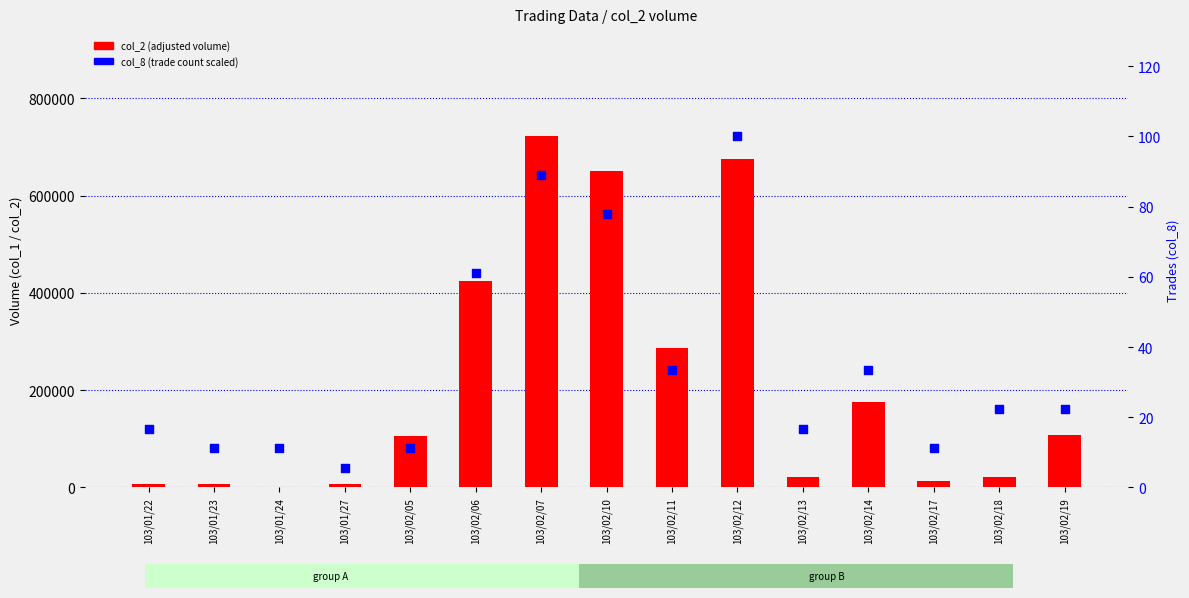

Which series contains the lowest Y value?

col_8 (trade count scaled)